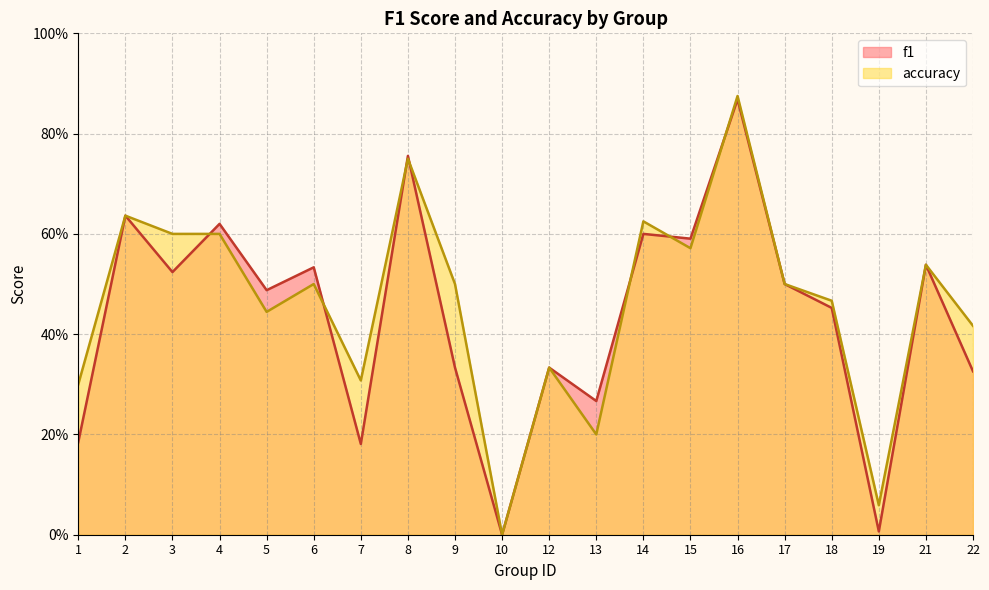

At 7, list the series in order from largest to smallest.

accuracy, f1